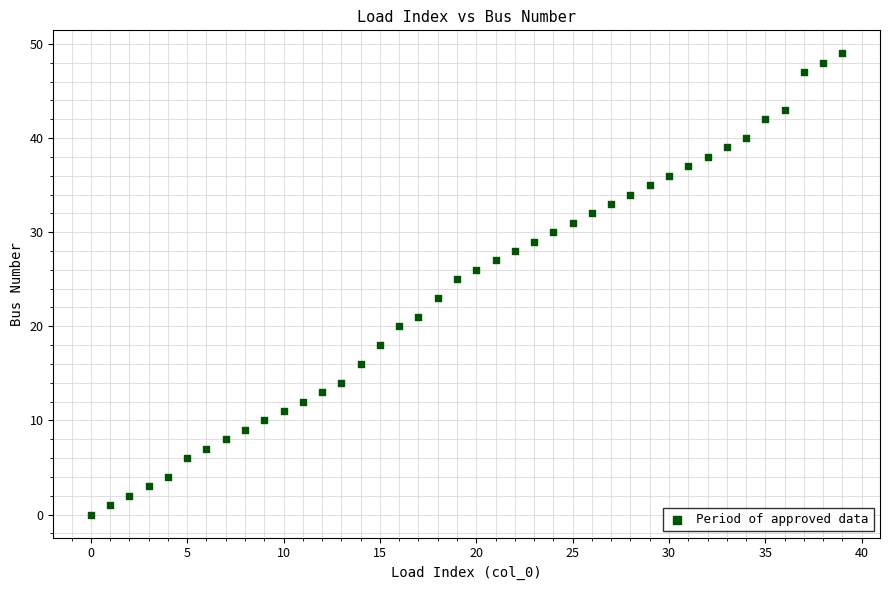

What is the range of Y values (max minus min)?

49